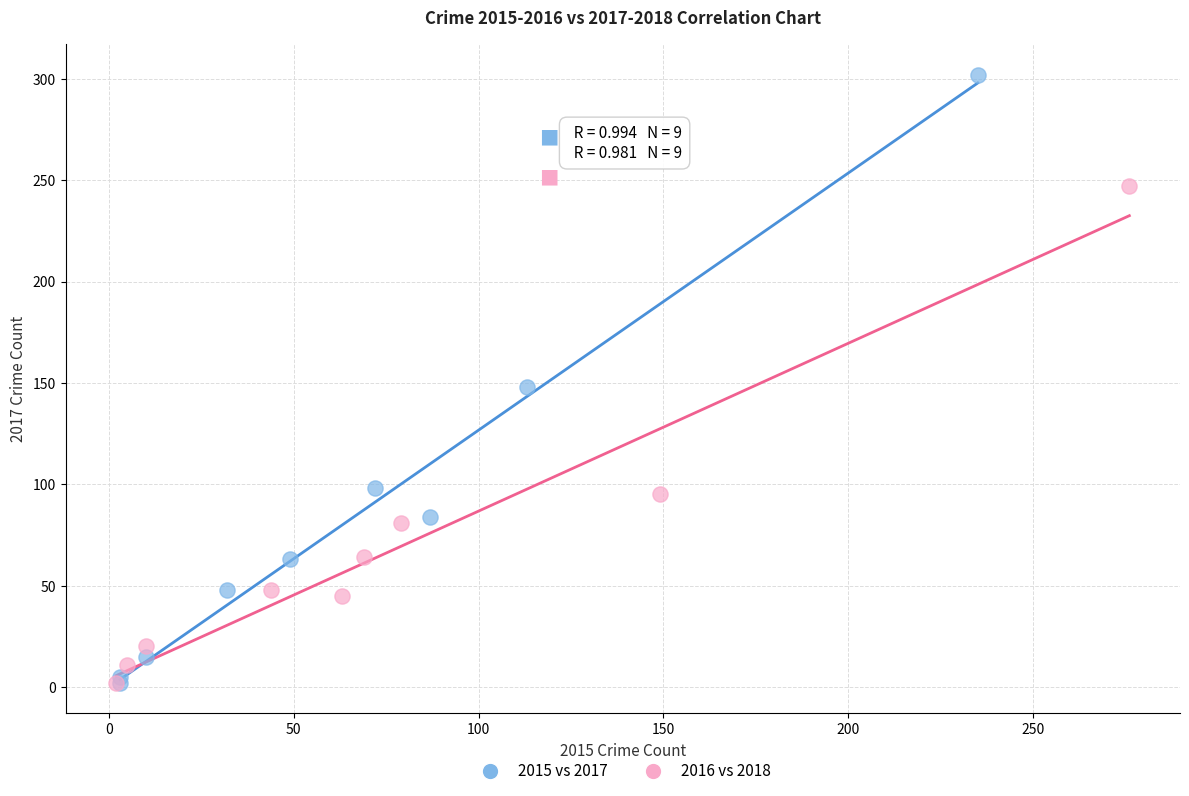

Which series reaches the maximum Y coordinate?

2015 vs 2017